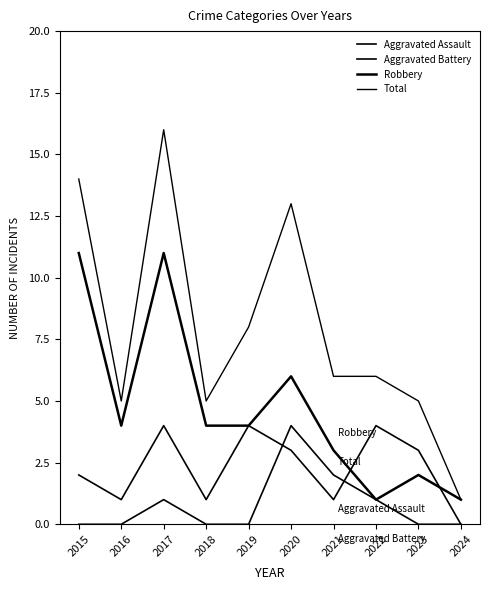

Does the chart display data point markers on the line(s)?

No